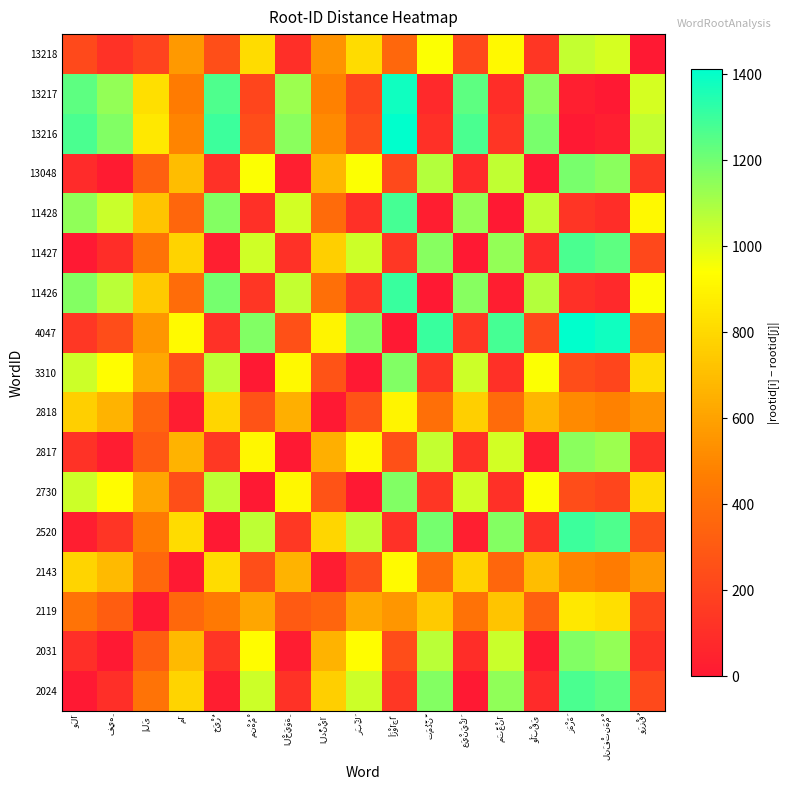

The value of 13216 at وَرِزْقُ is 596. True or false?

False